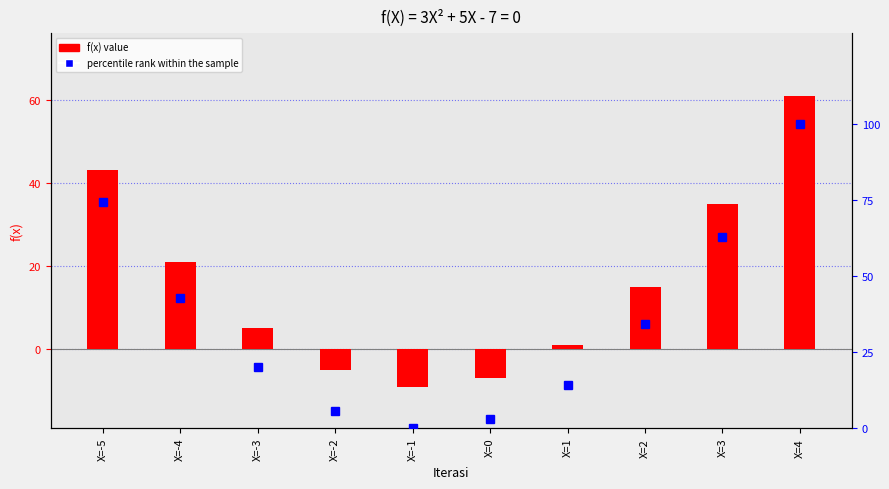

Which has a higher value, X=3 or X=-2?

X=3